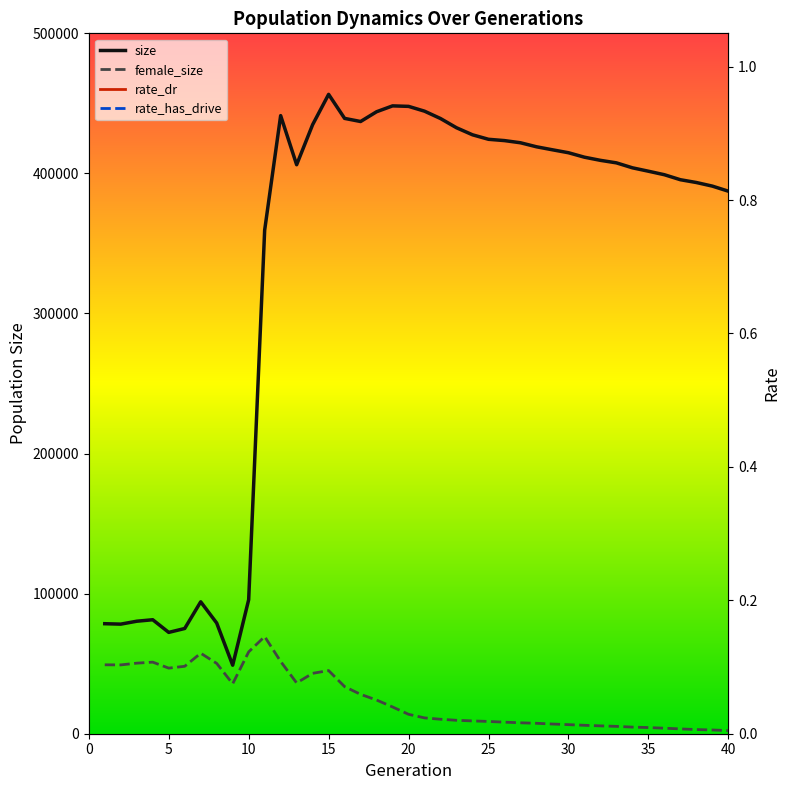

Reading left to right, list all the values displayed in this chart.

size: 78540.0	78232.0	80307.0	81370.0	72339.0	75121.0	94172.0	79018.0	48916.0	95655.0	359481.0	441263.0	406197.0	434793.0	456439.0	439278.0	437052.0	444022.0	448213.0	447860.0	444424.0	439164.0	432583.0	427561.0	424354.0	423426.0	421878.0	419009.0	416857.0	414766.0	411572.0	409329.0	407532.0	403998.0	401568.0	399061.0	395496.0	393501.0	390932.0	387305.0
female_size: 49197.0	49127.0	50370.0	51097.0	46827.0	48140.0	57466.0	50207.0	35663.0	58418.0	69360.0	51600.0	36252.0	43114.0	45085.0	33615.0	28100.0	24052.0	19099.0	13856.0	11296.0	10327.0	9585.0	9142.0	8764.0	8248.0	7796.0	7438.0	6924.0	6480.0	6011.0	5598.0	5251.0	4710.0	4405.0	3942.0	3430.0	2970.0	2677.0	2236.0
rate_dr: 0.0	0.0	0.0	0.0	0.0	0.0	0.0	0.0	0.0	0.0	0.7	0.8	0.8	0.8	0.8	0.8	0.8	0.8	0.8	0.8	0.8	0.8	0.8	0.9	0.9	0.9	0.9	0.9	0.9	0.9	0.9	0.9	0.9	0.9	0.9	0.9	0.9	0.9	0.9	0.9
rate_has_drive: 0.0	0.0	0.0	0.0	0.0	0.0	0.0	0.0	0.0	0.0	0.7	0.8	0.8	0.8	0.8	0.9	0.9	0.9	0.9	1.0	1.0	1.0	1.0	1.0	1.0	1.0	1.0	1.0	1.0	1.0	1.0	1.0	1.0	1.0	1.0	1.0	1.0	1.0	1.0	1.0